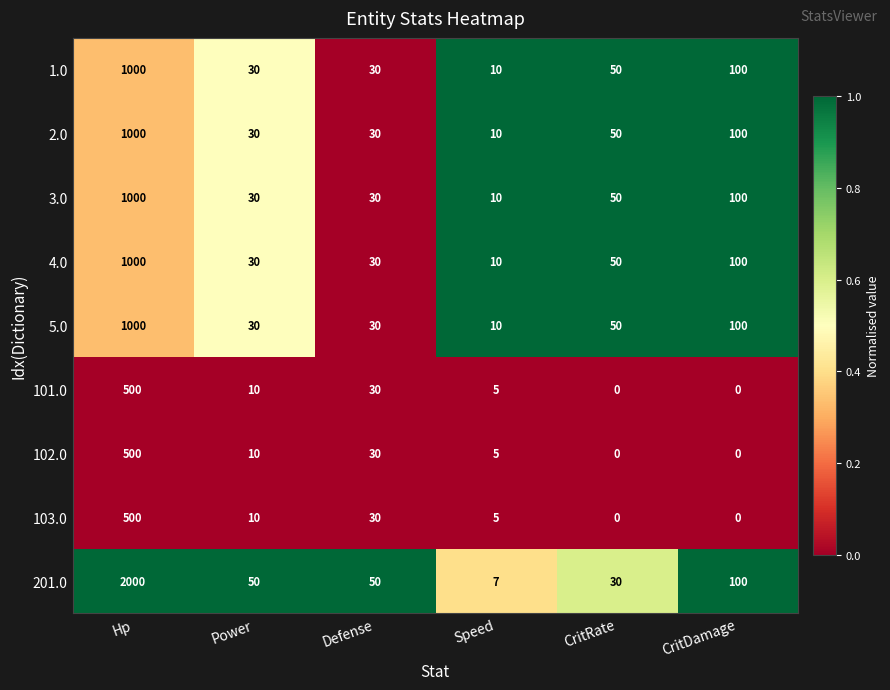

How many data points does each series have?

6